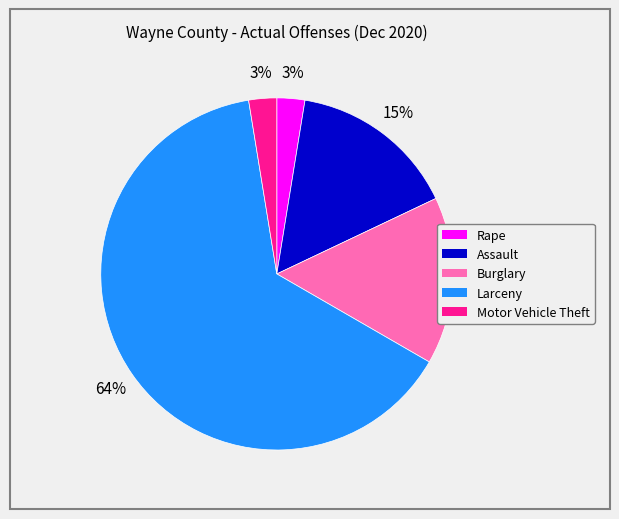

Which has a higher value, Rape or Burglary?

Burglary